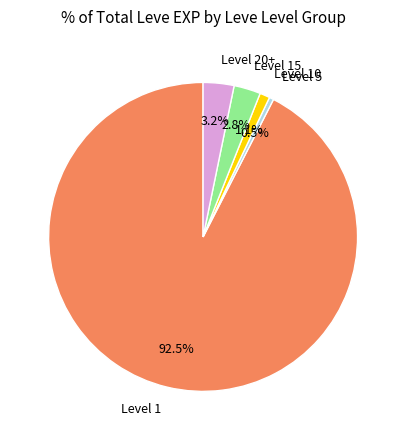

How many slices are in this pie chart?

5